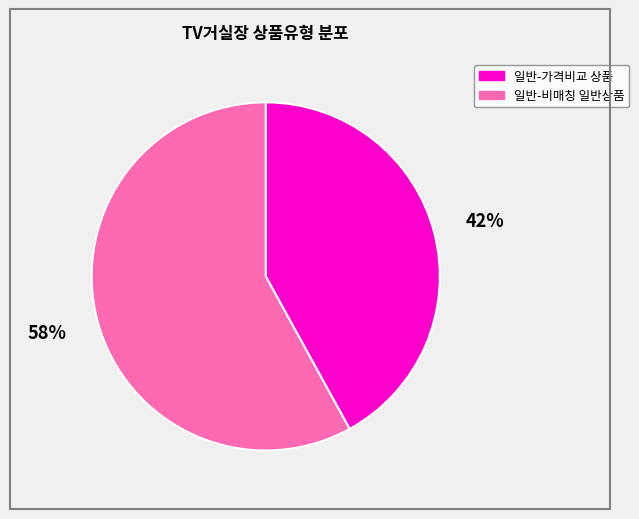

Is there a majority slice in this chart?

Yes